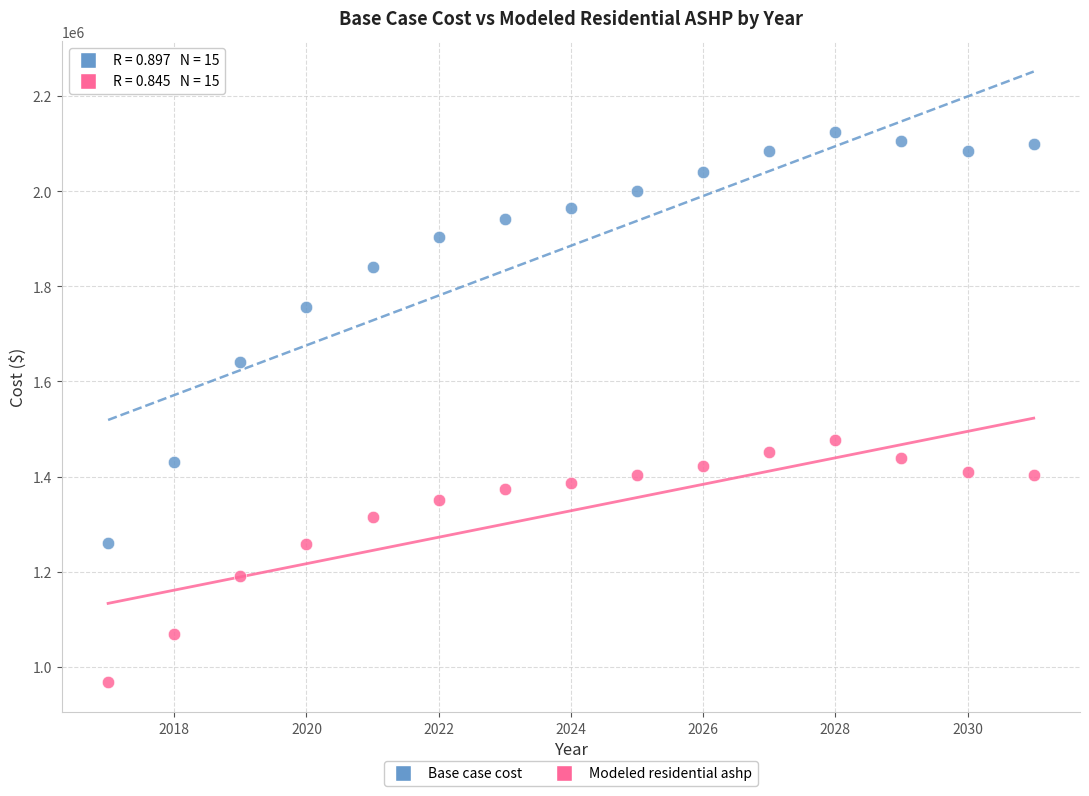

Which series has the largest Y range (max minus min)?

Base case cost